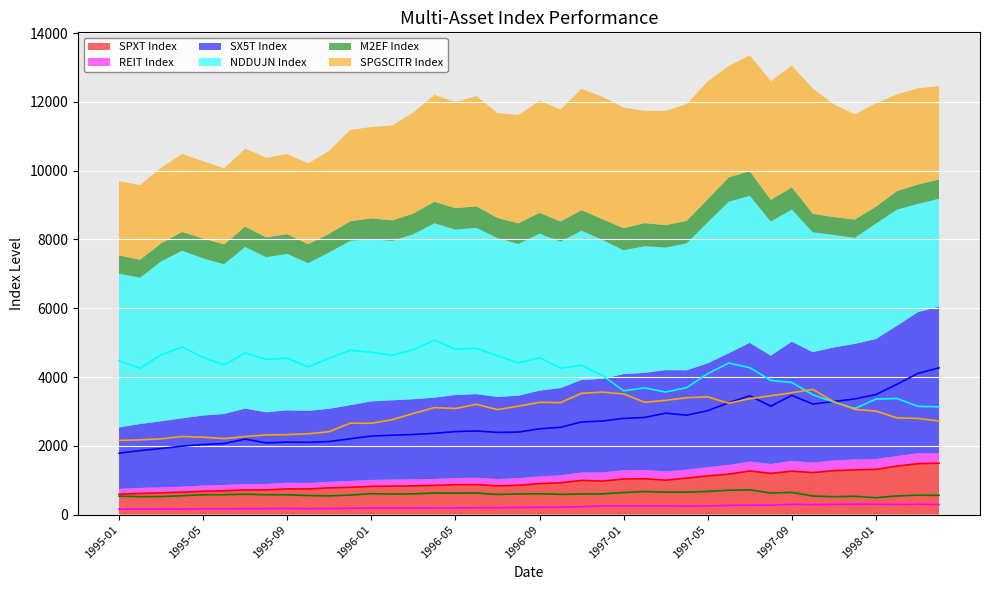

What is the highest value of the SPXT Index series?

1494.9